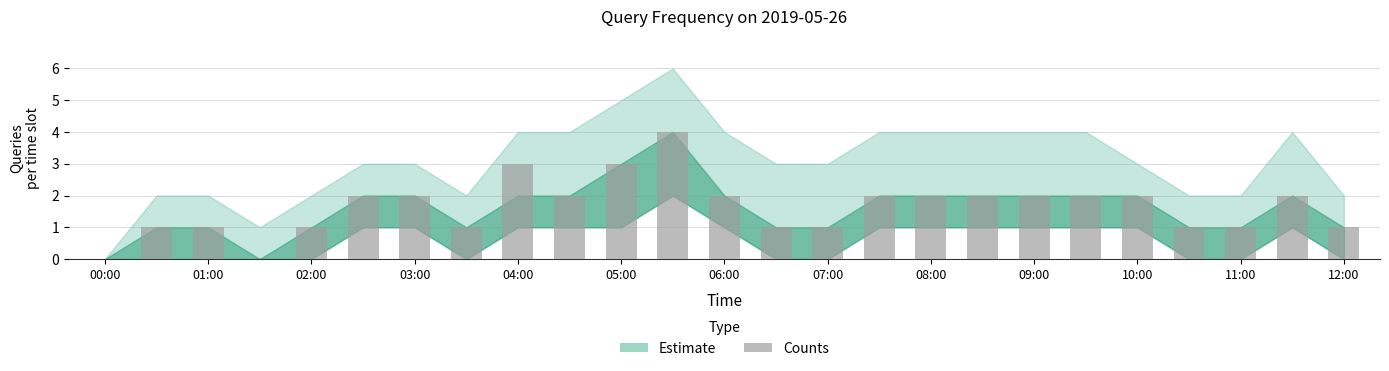

What is the maximum value shown in the chart?

4